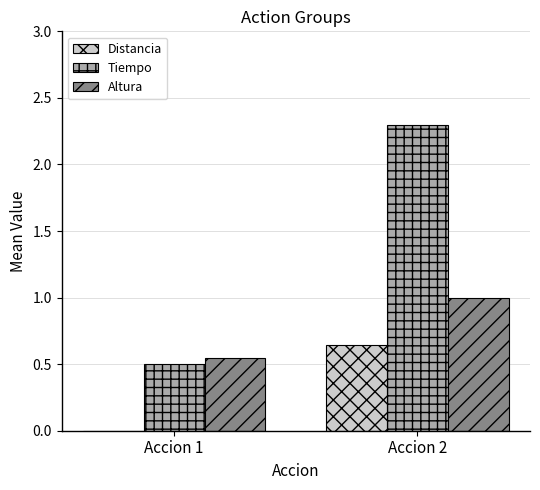

How many distinct data groups are displayed?

3